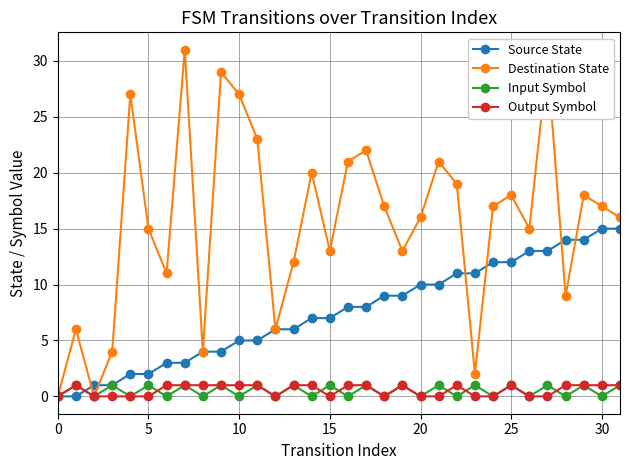

In Destination State, how many points are higher than both neighbors (excluding endpoints)?

10